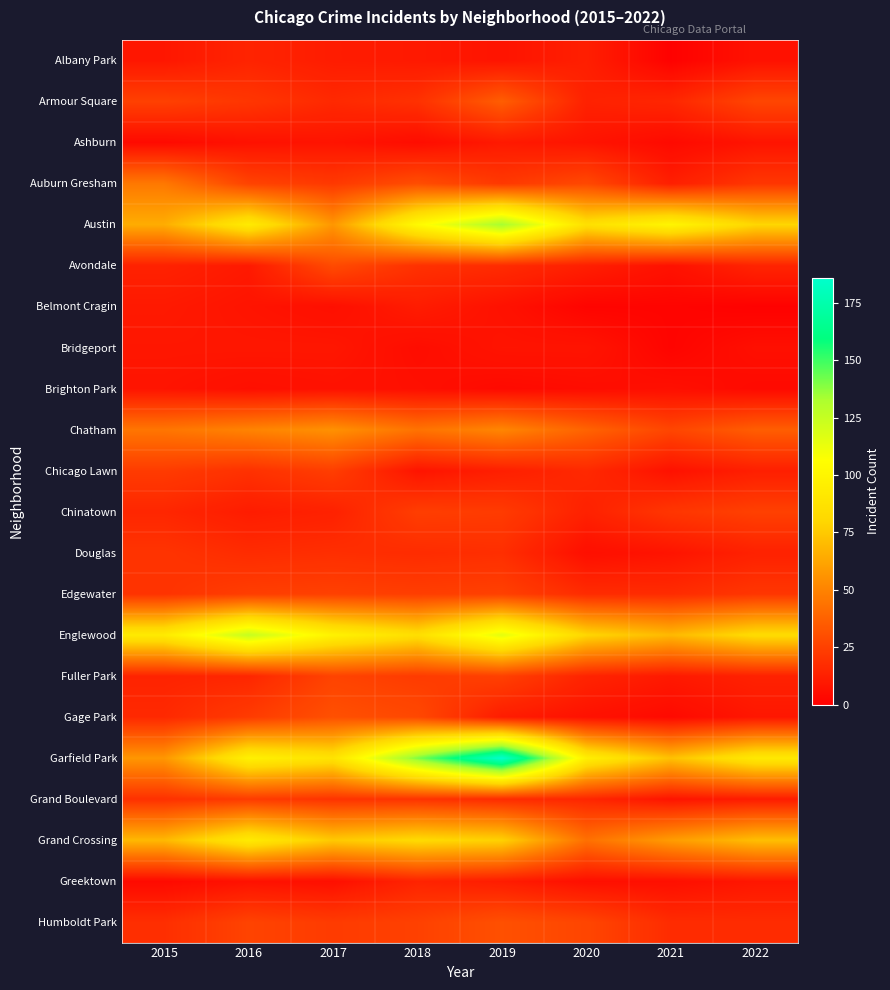

What is the greatest value displayed?

186